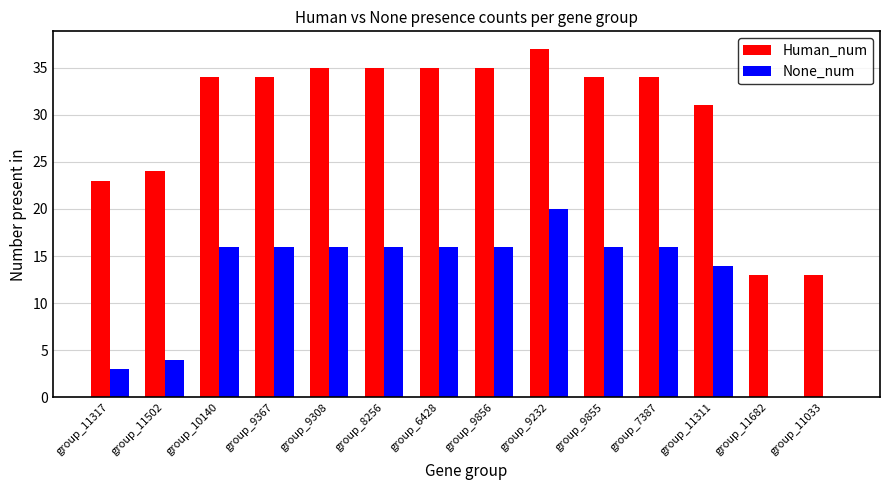

What is the maximum value shown in the chart?

37